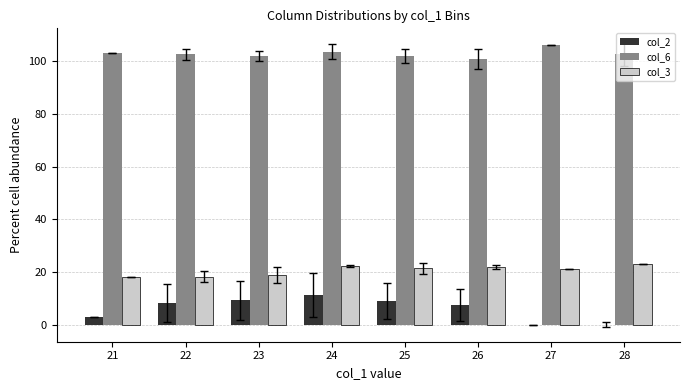

The col_6 series shows 169.4 at 25. True or false?

False